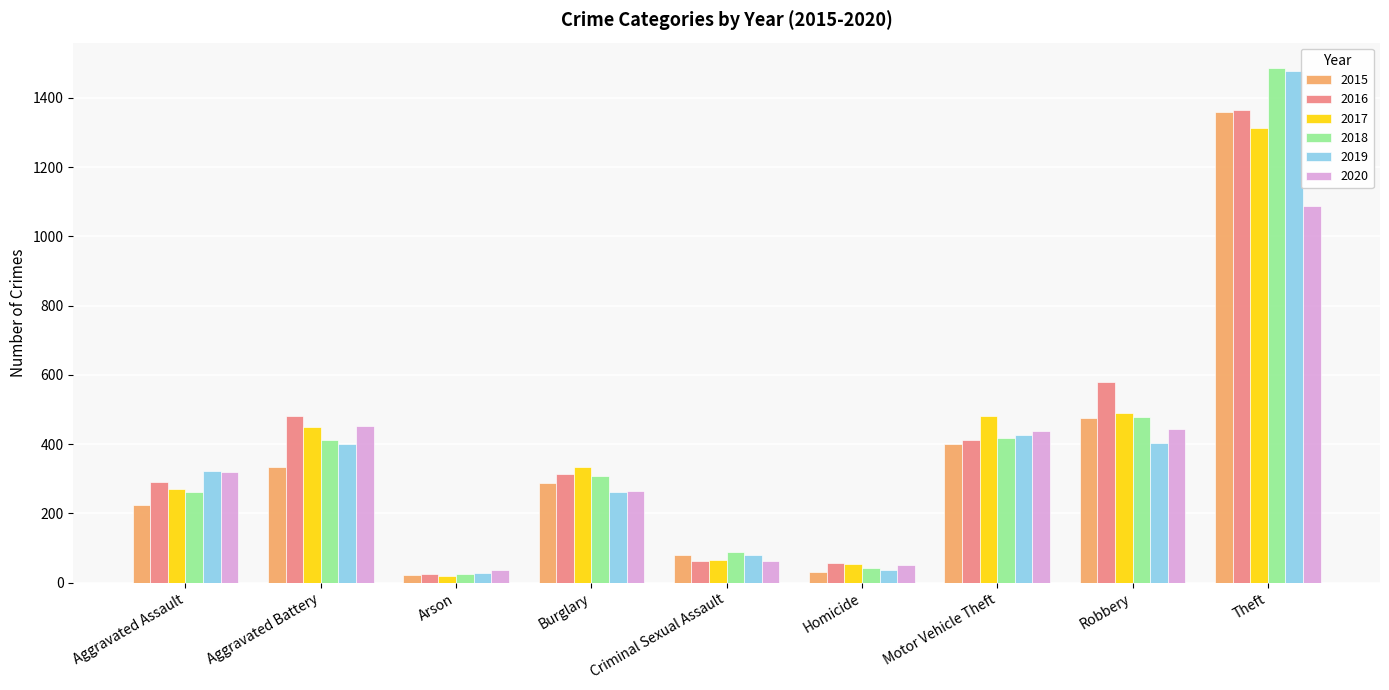

What are all the series names shown in the legend?

2015, 2016, 2017, 2018, 2019, 2020